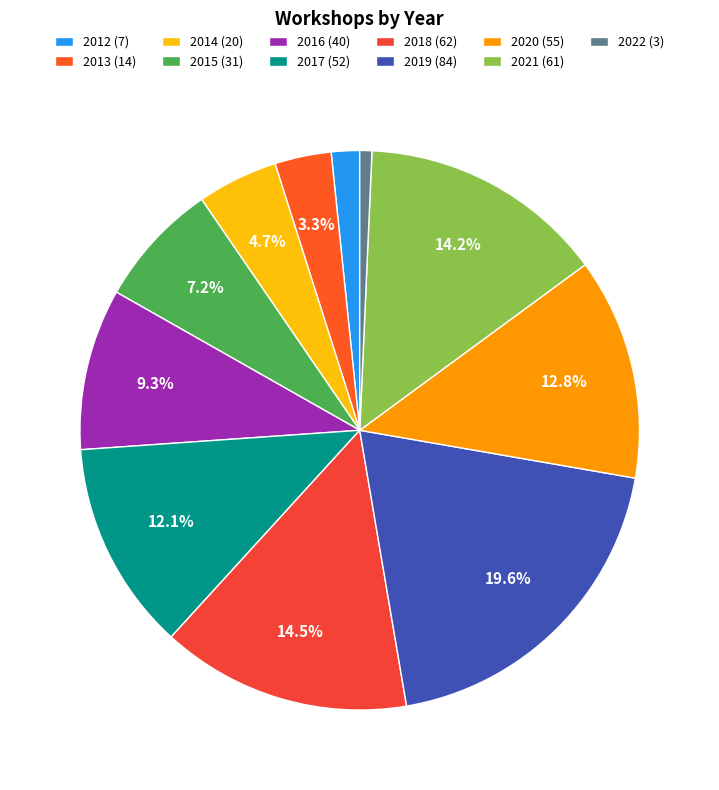

True or false: 2018 accounts for 14% of the total.

True